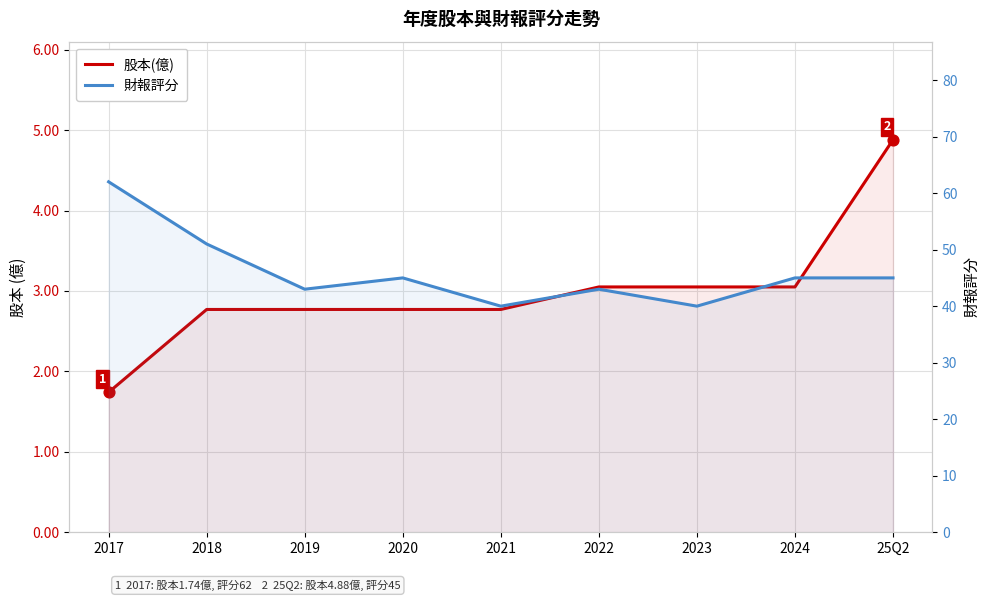

Which series reaches the minimum Y coordinate?

股本(億)